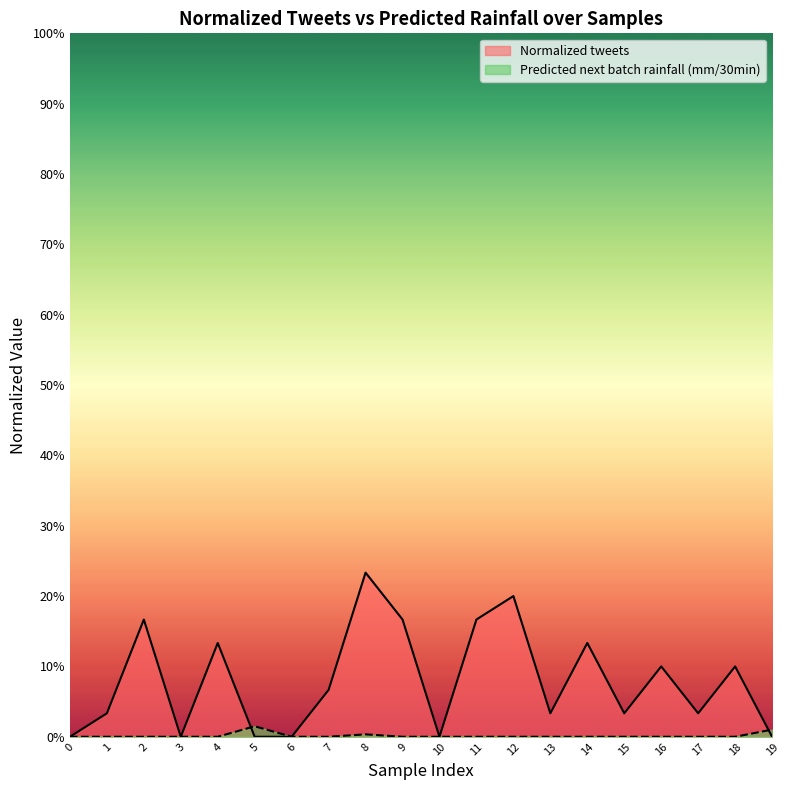

Read the Normalized tweets value at 2.

0.2